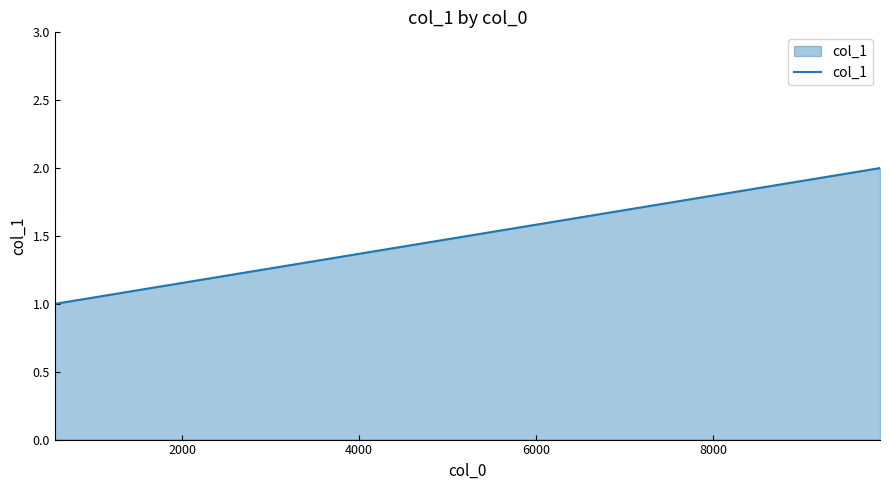

True or false: the data has more than 2 interior local peaks.

False